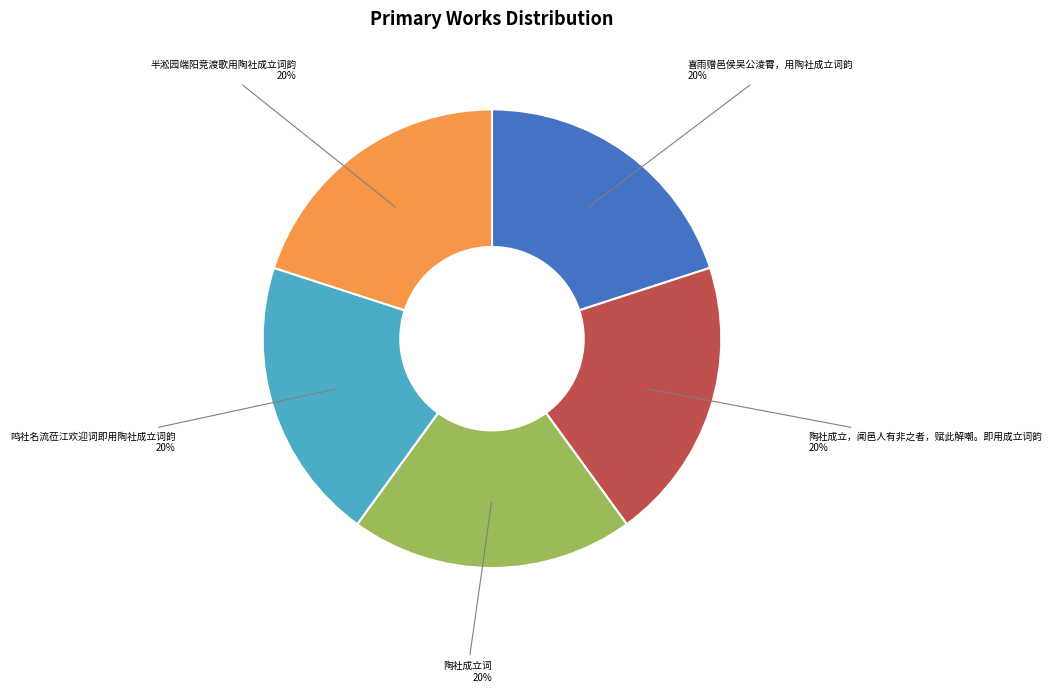

Is there a majority slice in this chart?

No